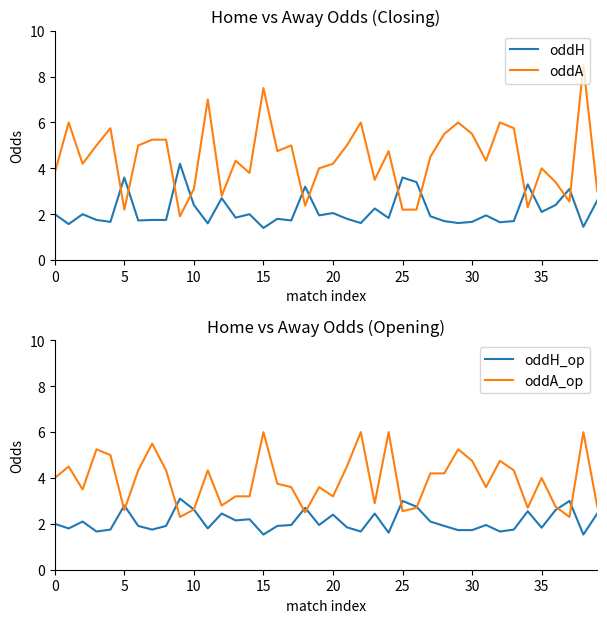

What is the maximum value for oddA?

8.5